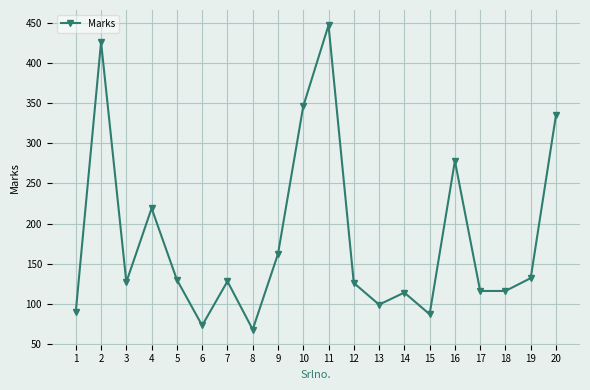

True or false: the data has more than 0 interior local peaks.

True